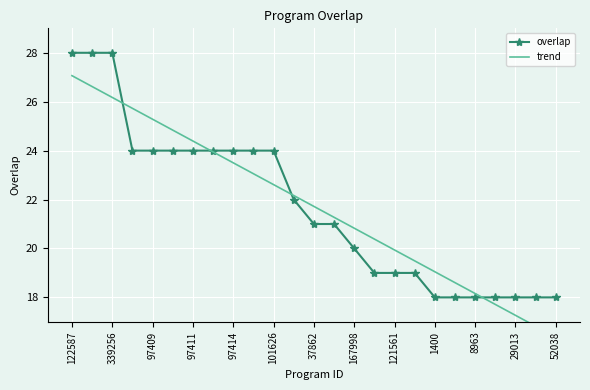

True or false: overlap has more than 0 points higher than both neighbors.

False